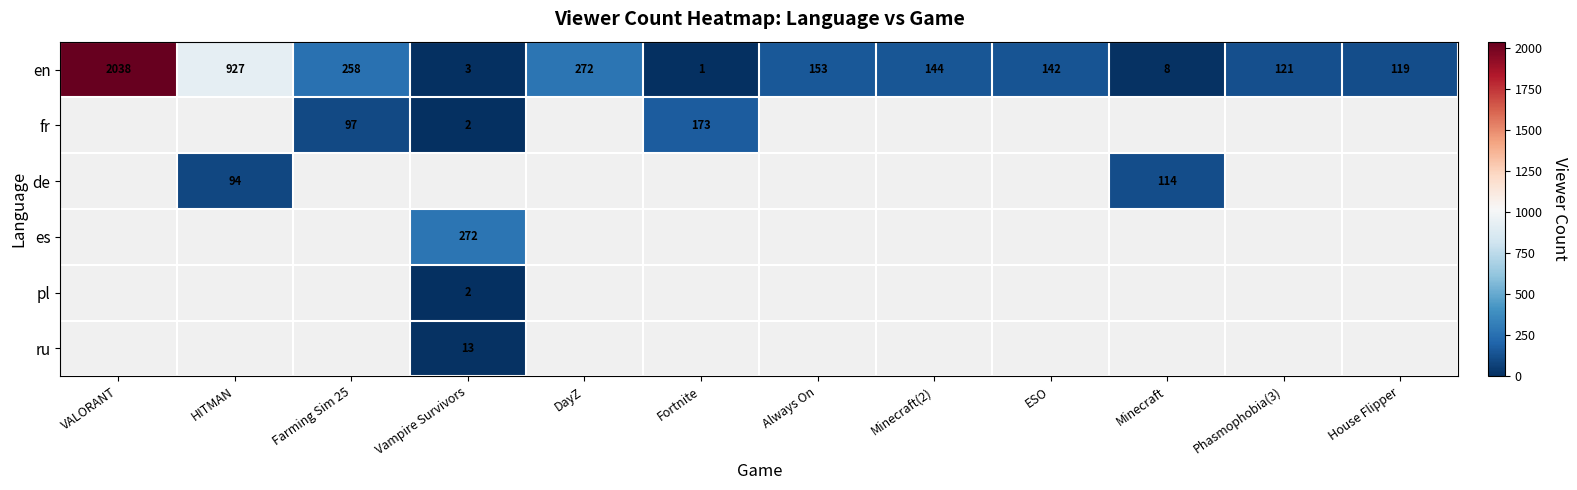

Which category has the lowest value in the en series?

Fortnite